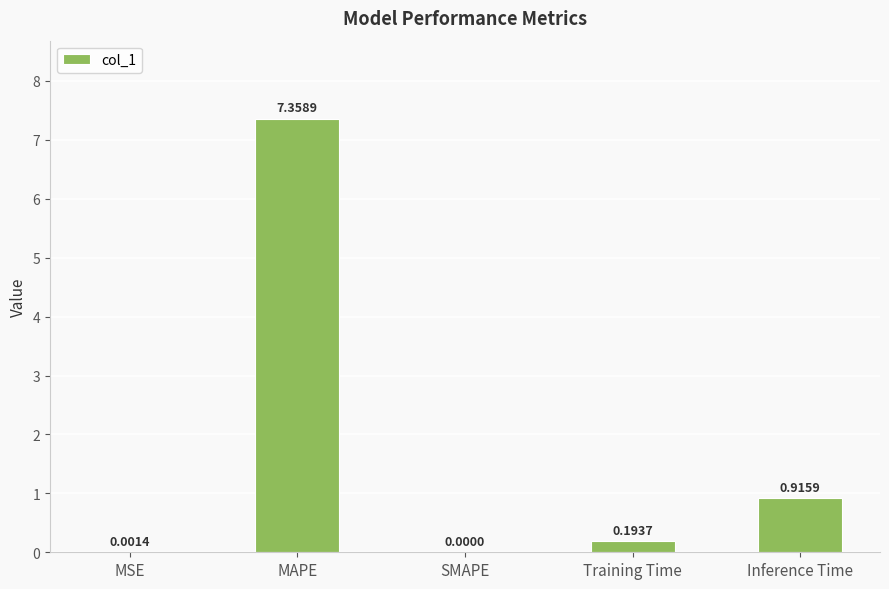

At which label is the value closest to 3?

Inference Time